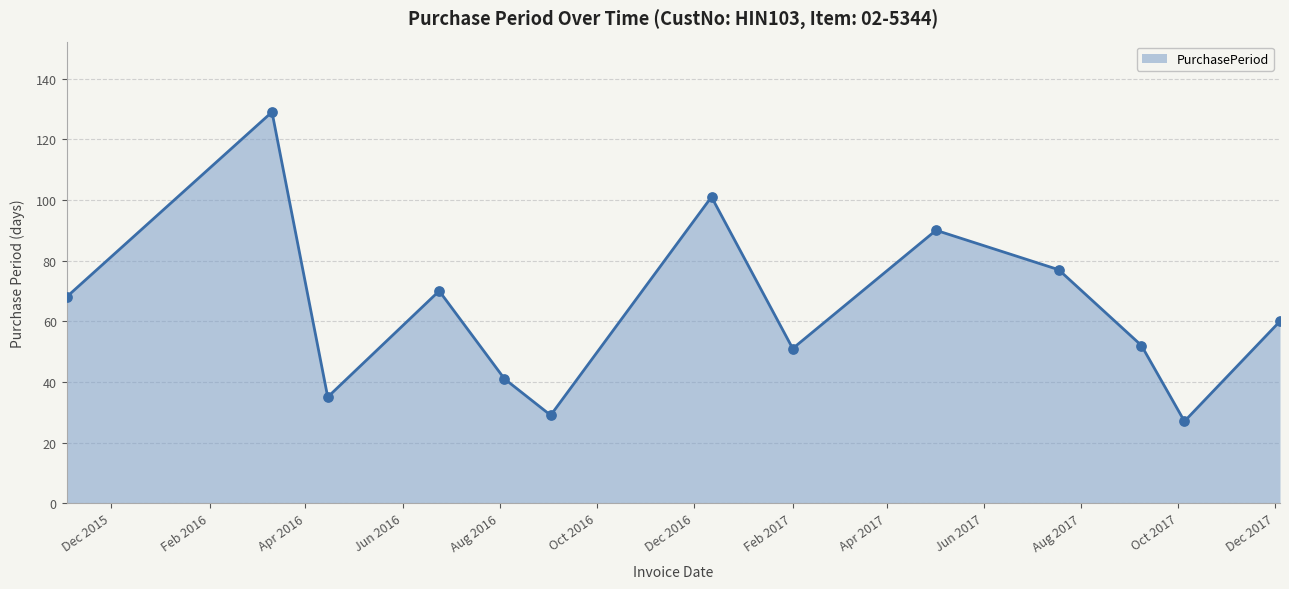

What is the smallest value displayed?

27